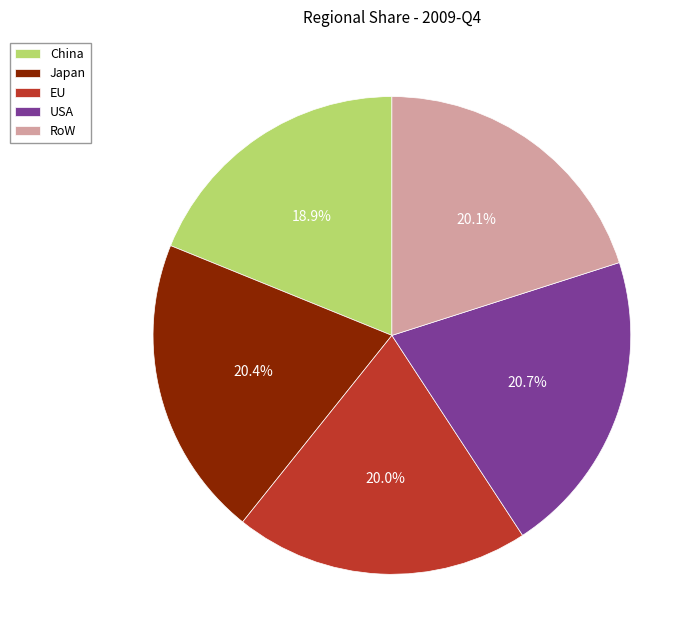

Between China and RoW, which is larger?

RoW